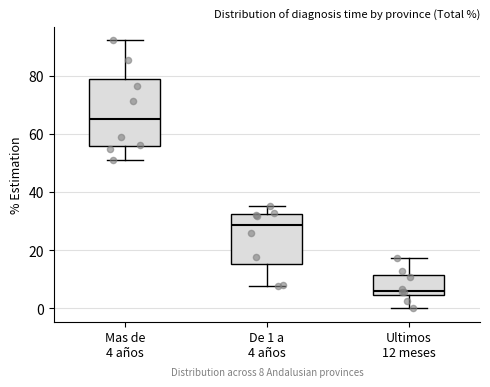

Which box's median line is the highest?

Mas de 4 años